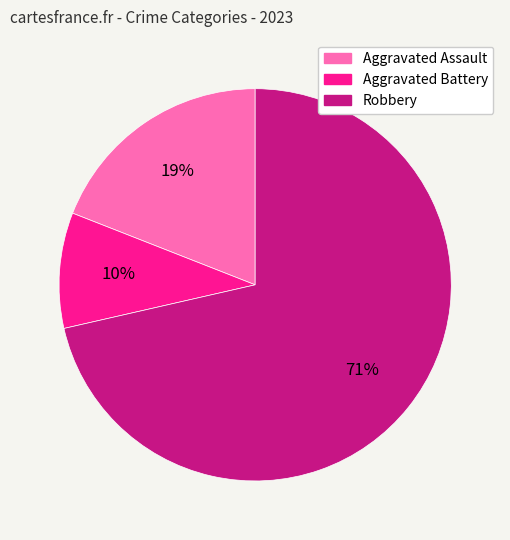

To the nearest percent, what is the difference between the Aggravated Assault and Robbery slice percentages?

52%